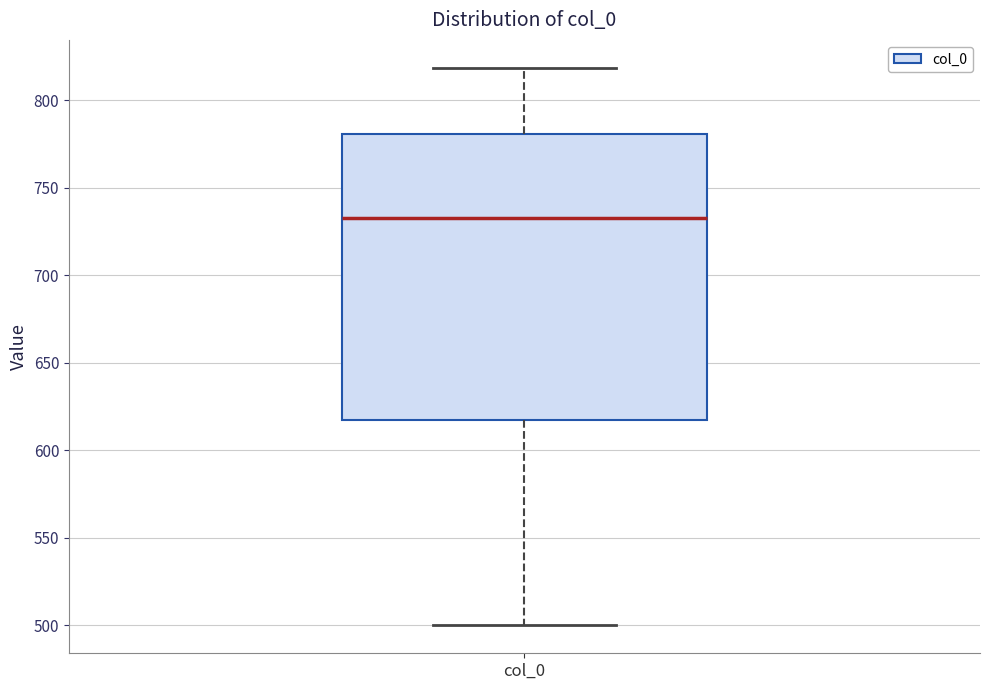

Read this box plot against the y-axis: the position of the median line, the range covered by the box, and the ends of both whiskers. The values are not printed on the chart, so give them approximately, as read against the axis.

median 735, box 615 to 780, whiskers 500 to 820